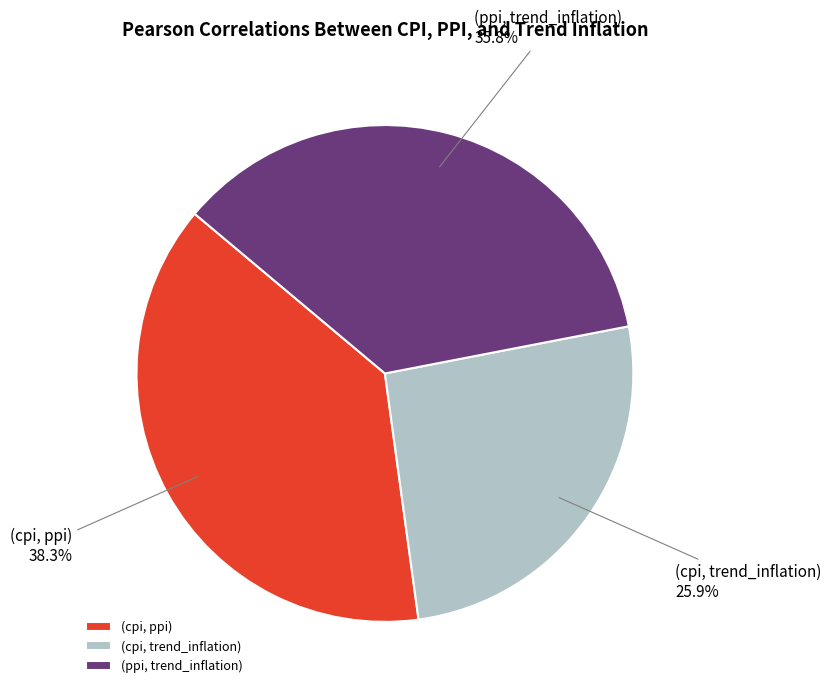

Which slice is the largest?

(cpi, ppi)